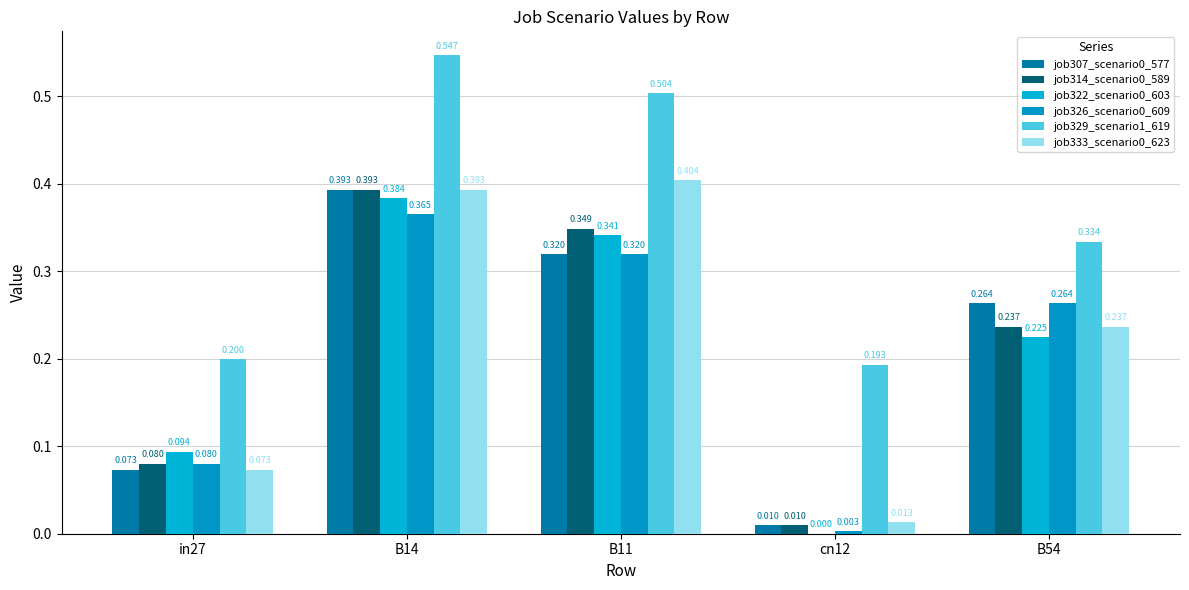

What value does the job333_scenario0_623 series have at B11?

0.4